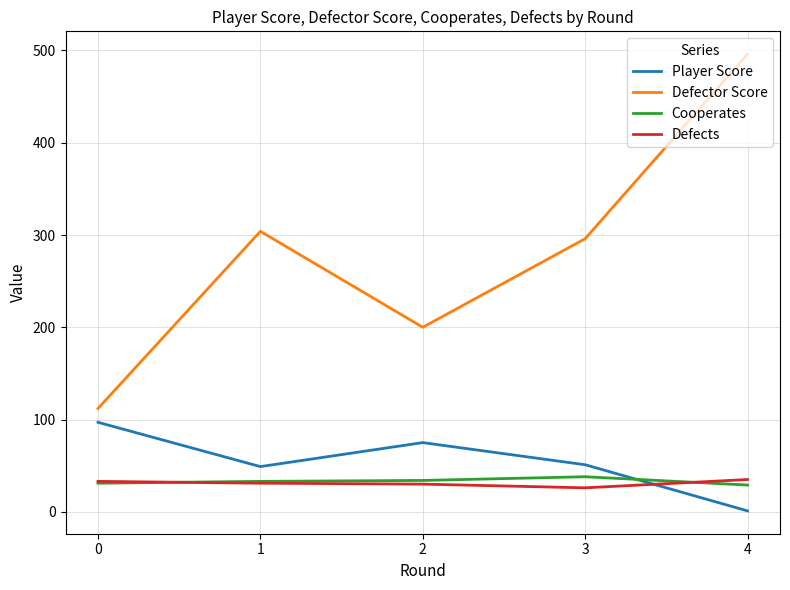

Between 0 and 4, which series saw the biggest shift?

Defector Score